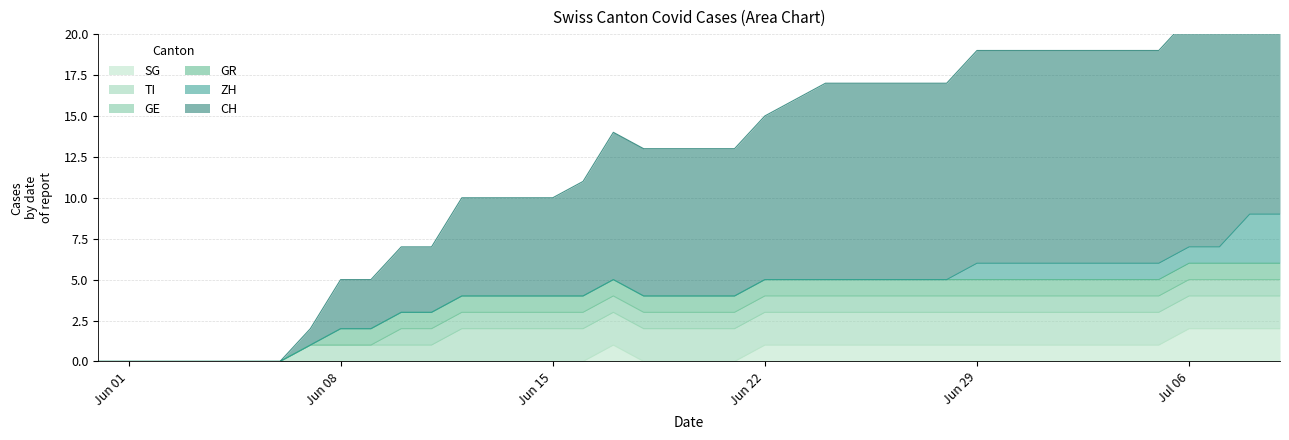

True or false: GR and CH intersect in this chart.

False